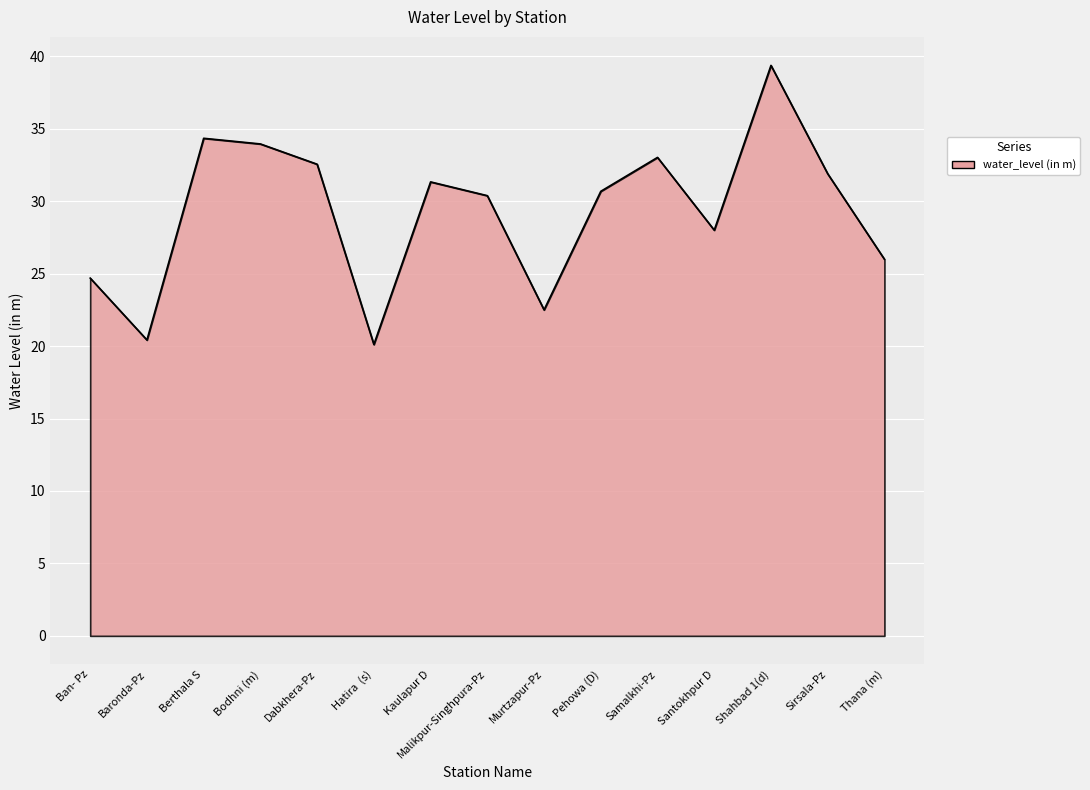

The value at Santokhpur D is 39.2. True or false?

False